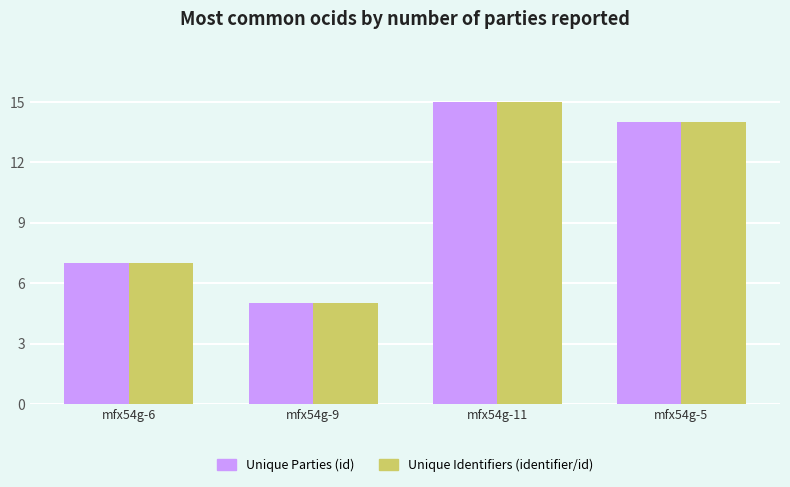

What position from the right is mfx54g-9?

3